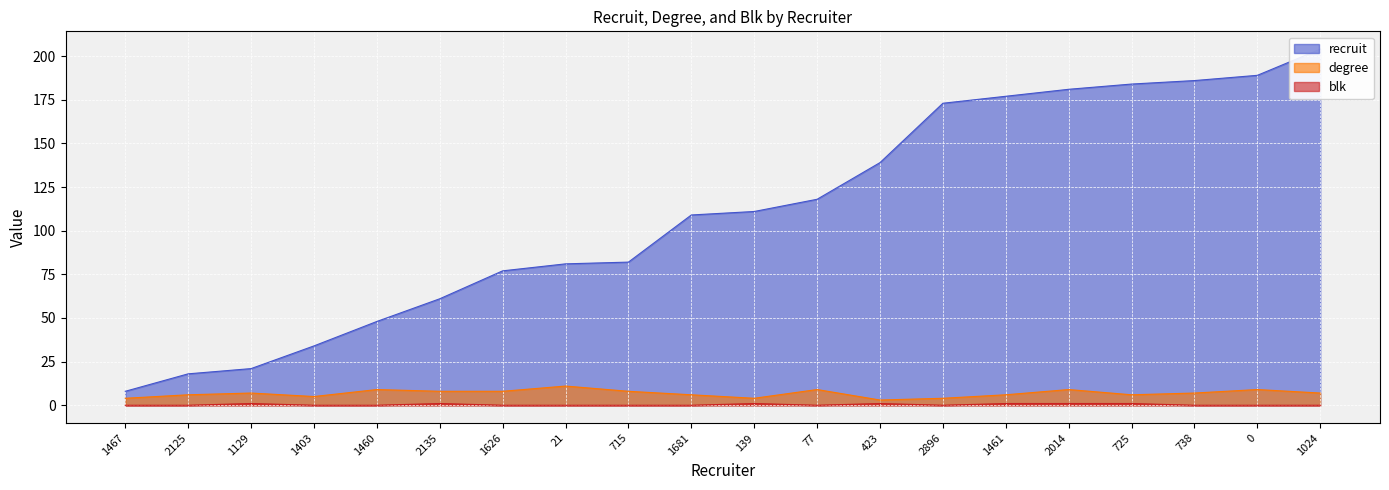

True or false: recruit and blk cross at least once.

False